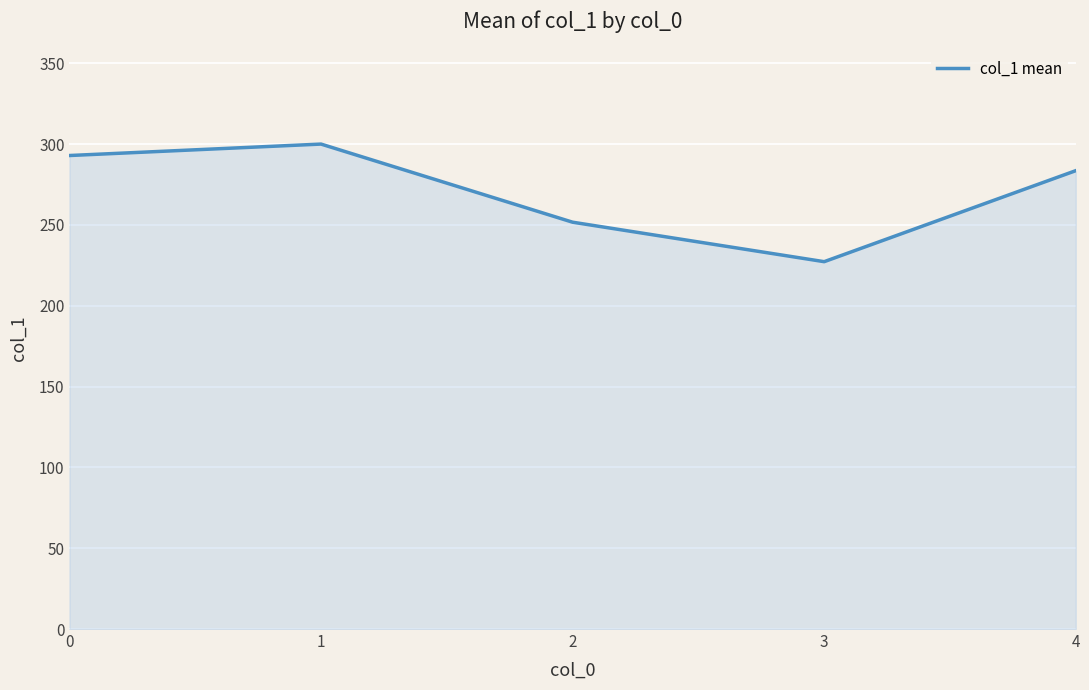

What is the sum of the values at 2 and 0?

544.6